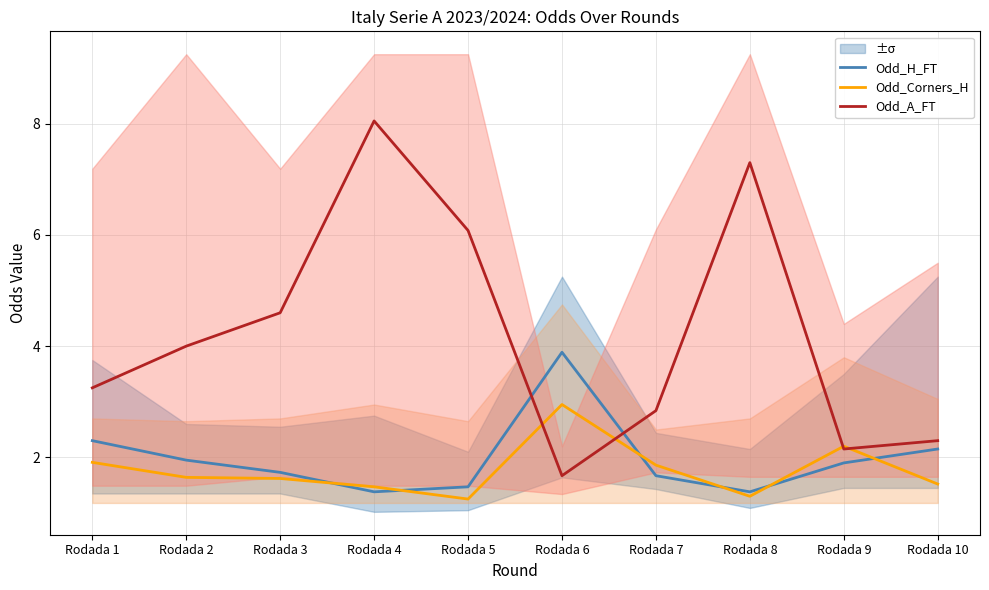

Rank the categories by Odd_Corners_H value from highest to lowest.

Rodada 6, Rodada 9, Rodada 1, Rodada 7, Rodada 2, Rodada 3, Rodada 10, Rodada 4, Rodada 8, Rodada 5